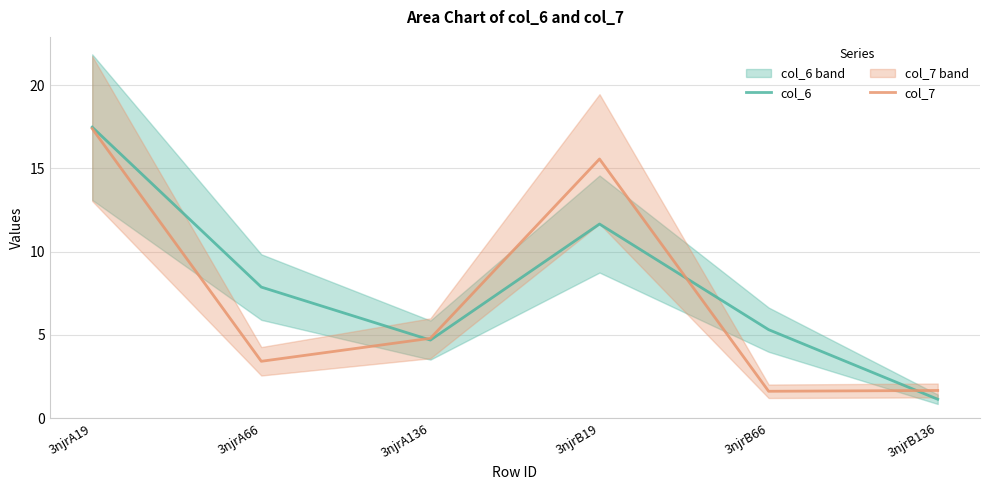

Rank the categories by col_6 value from lowest to highest.

3njrB136, 3njrA136, 3njrB66, 3njrA66, 3njrB19, 3njrA19